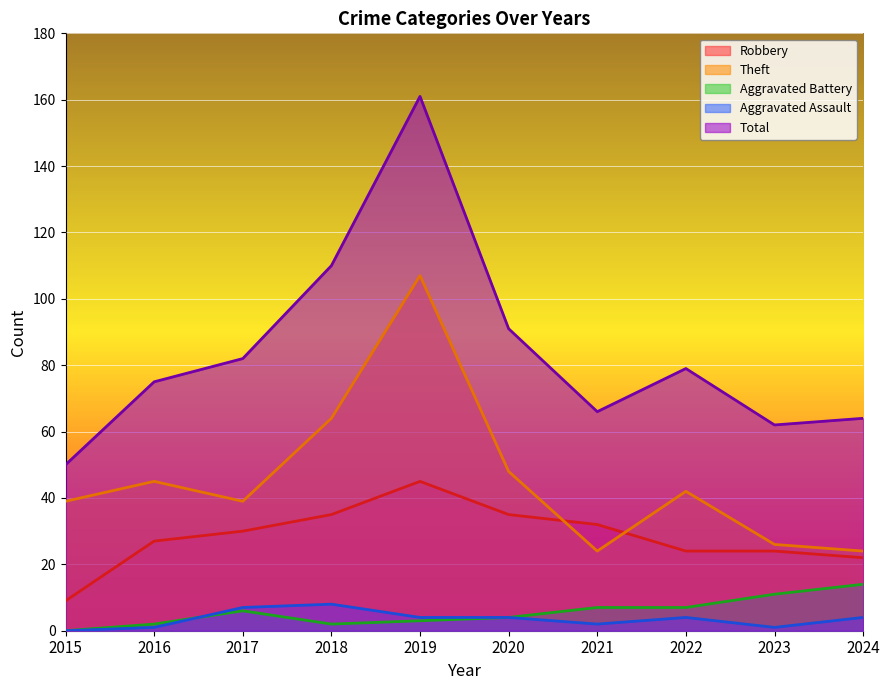

Where is the first local minimum for Aggravated Assault?

2021